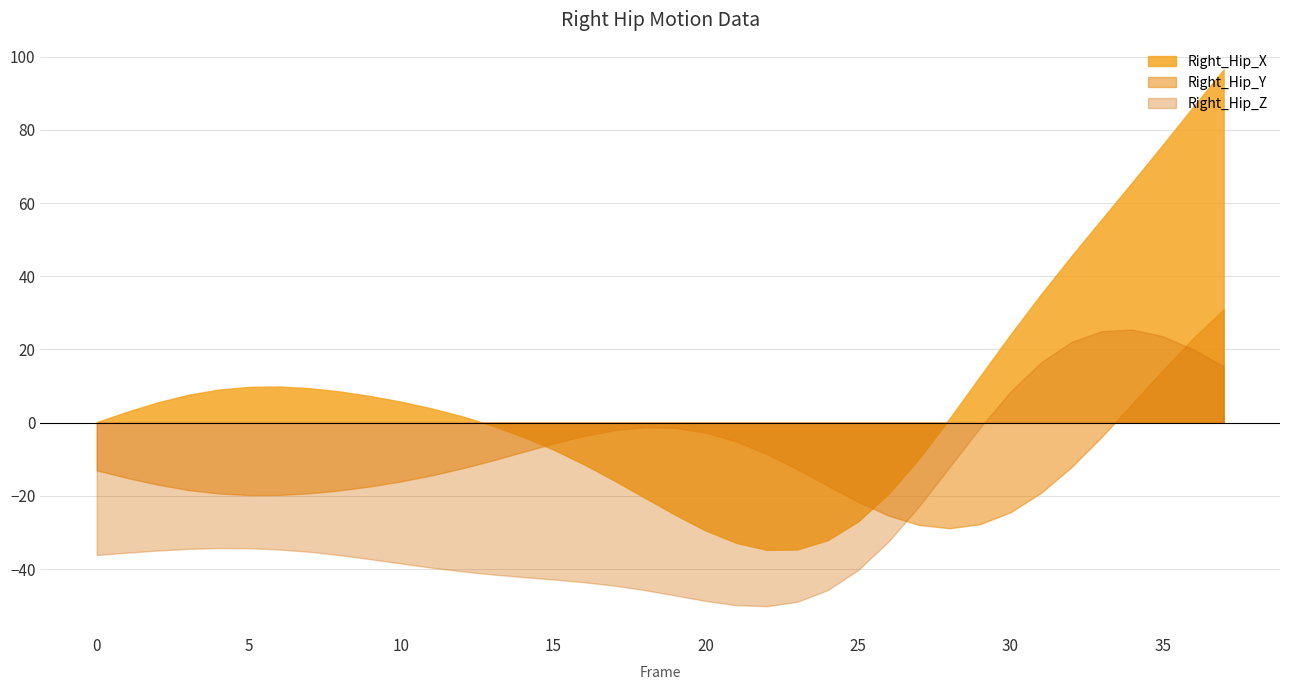

What is the sum of all Right_Hip_Z values?

-975.6